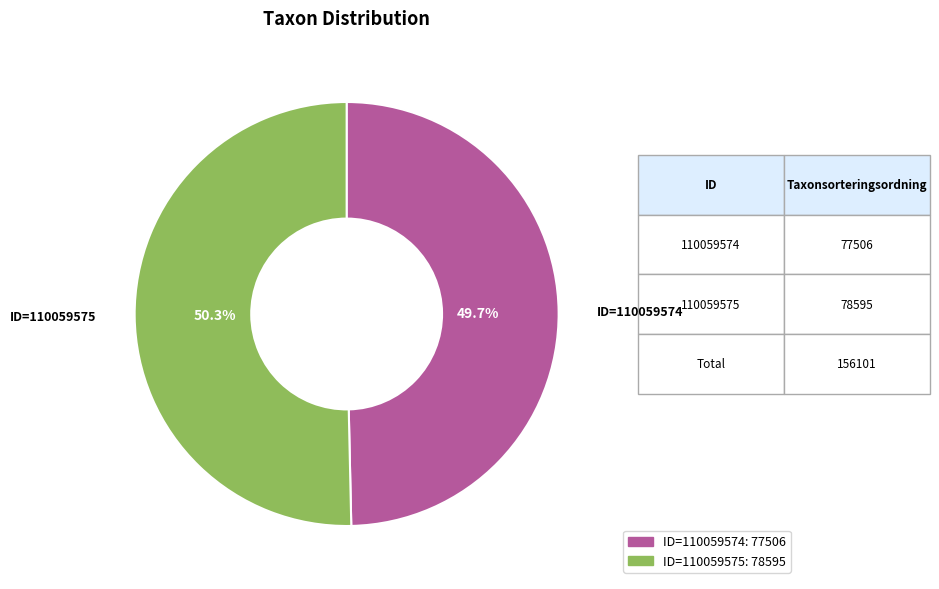

Is there a majority slice in this chart?

Yes